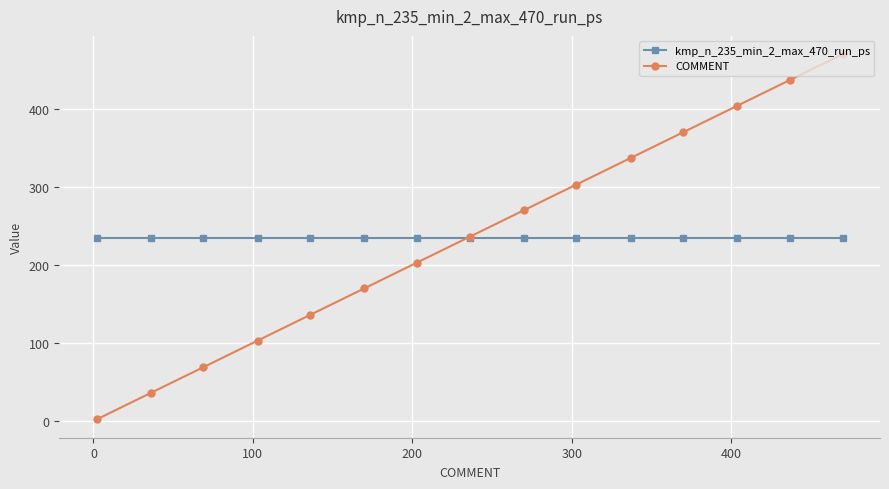

Reading left to right, what are all the values shown in this chart?

kmp_n_235_min_2_max_470_run_ps: 235	235	235	235	235	235	235	235	235	235	235	235	235	235	235
COMMENT: 2	36	69	103	136	170	203	236	270	303	337	370	404	437	470